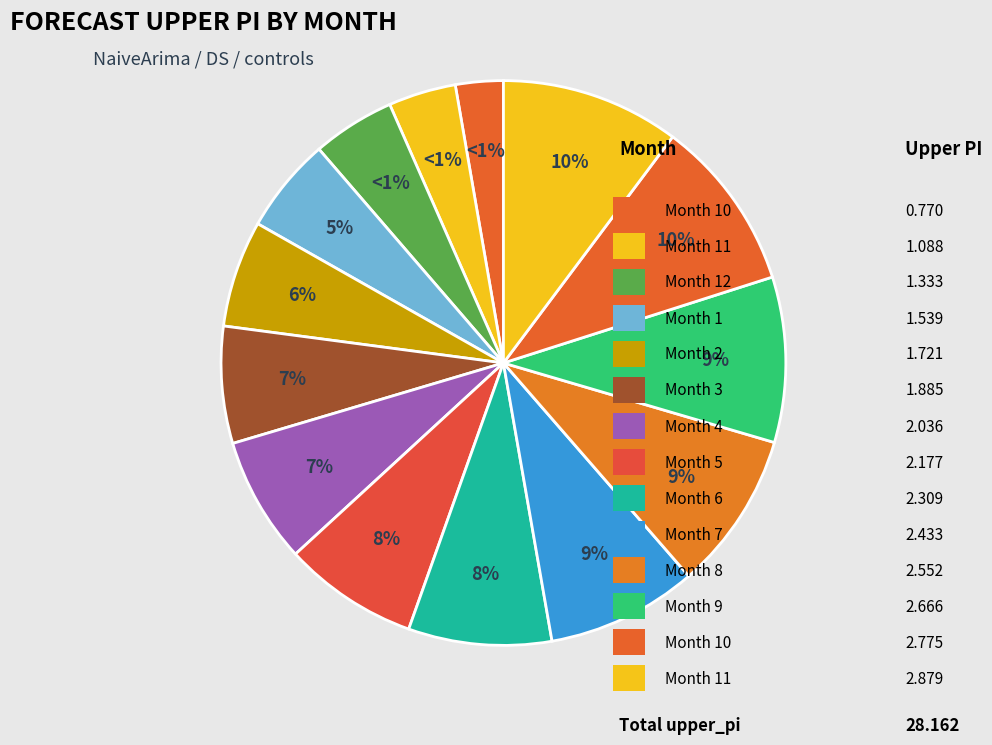

Is 10 the majority of the pie?

No